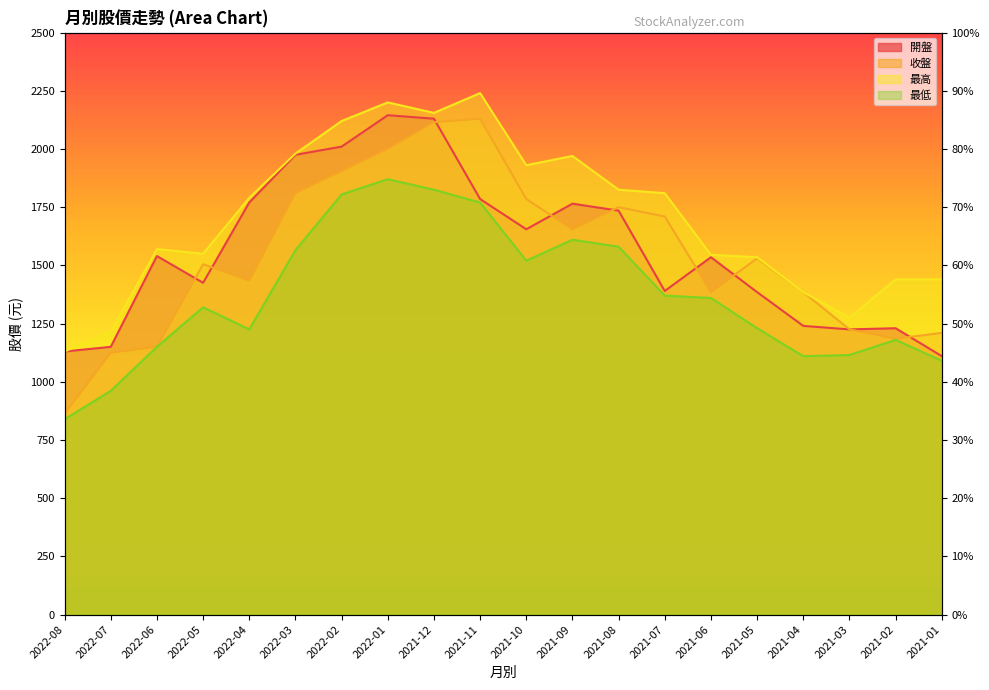

In 收盤, how many points are lower than both neighbors (excluding endpoints)?

4